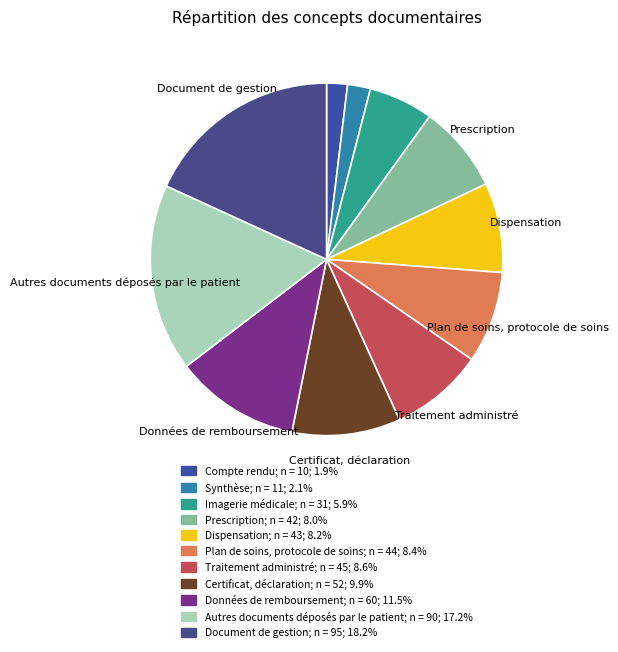

Is it true that Certificat, déclaration is 10% of the pie?

True